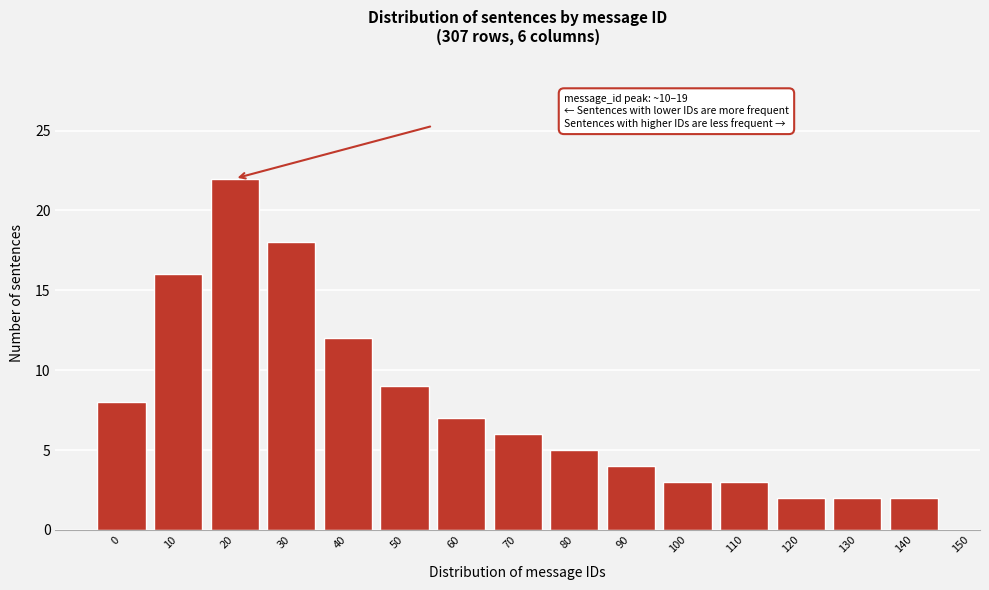

Reading left to right, what are all the values shown in this chart?

8	16	22	18	12	9	7	6	5	4	3	3	2	2	2